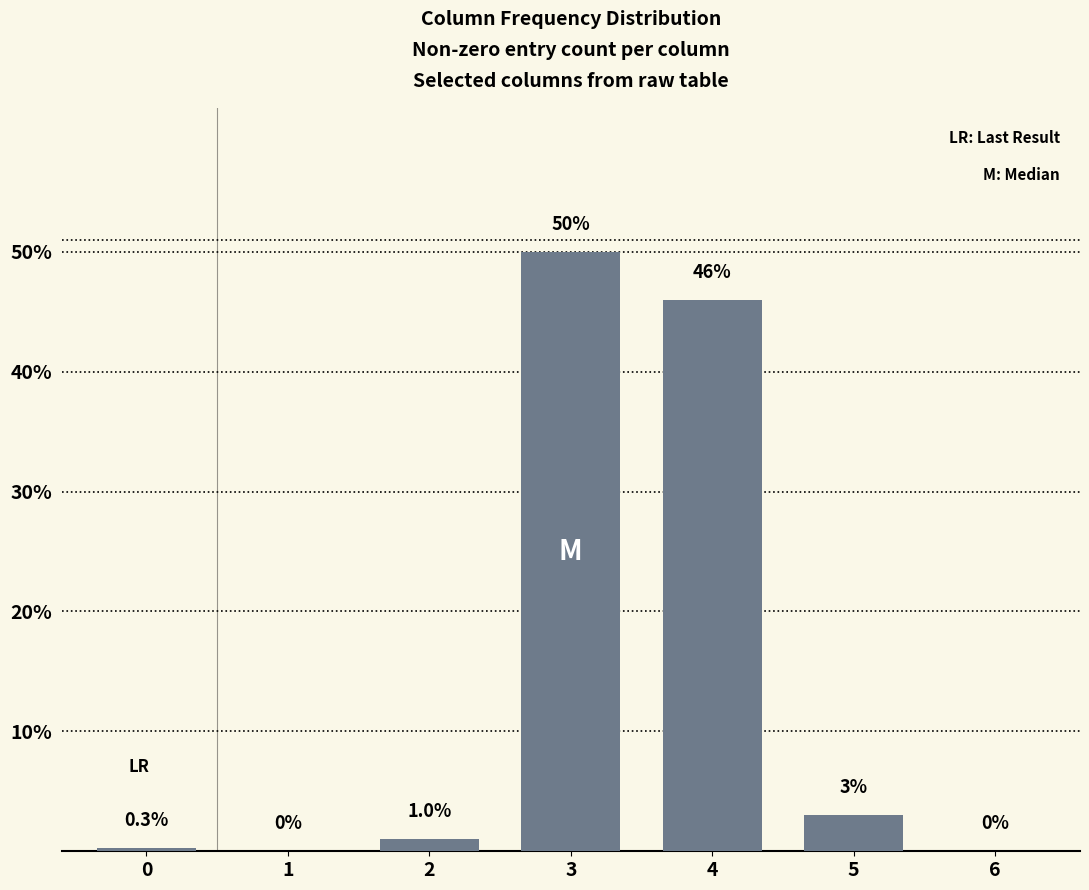

What is the maximum value shown in the chart?

50.0